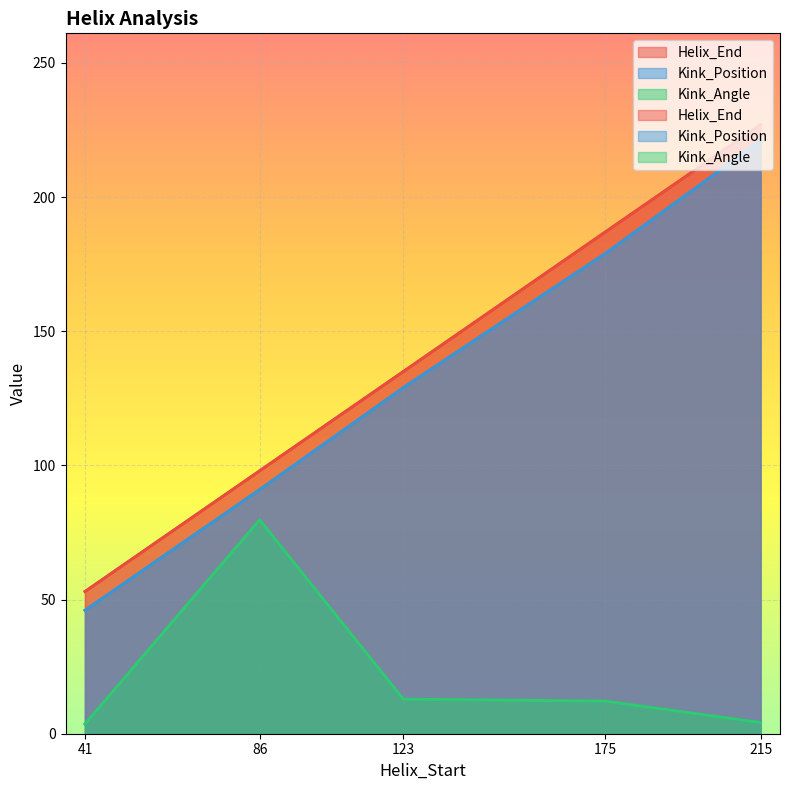

How many values in the Kink_Position series are below 129?

2